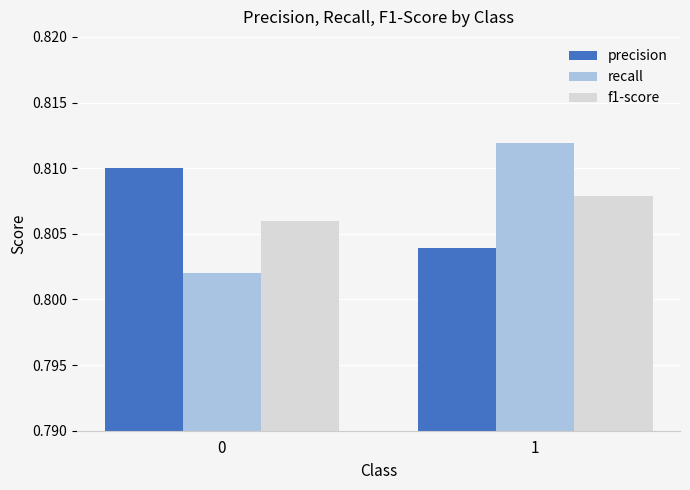

Is the value of recall at 0 greater than the value of precision at 0?

No